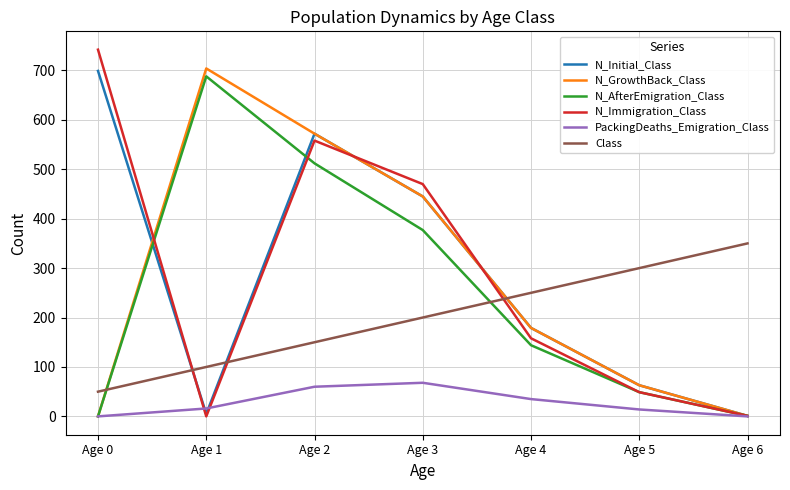

The value of N_Initial_Class at Age 5 is 63. True or false?

True